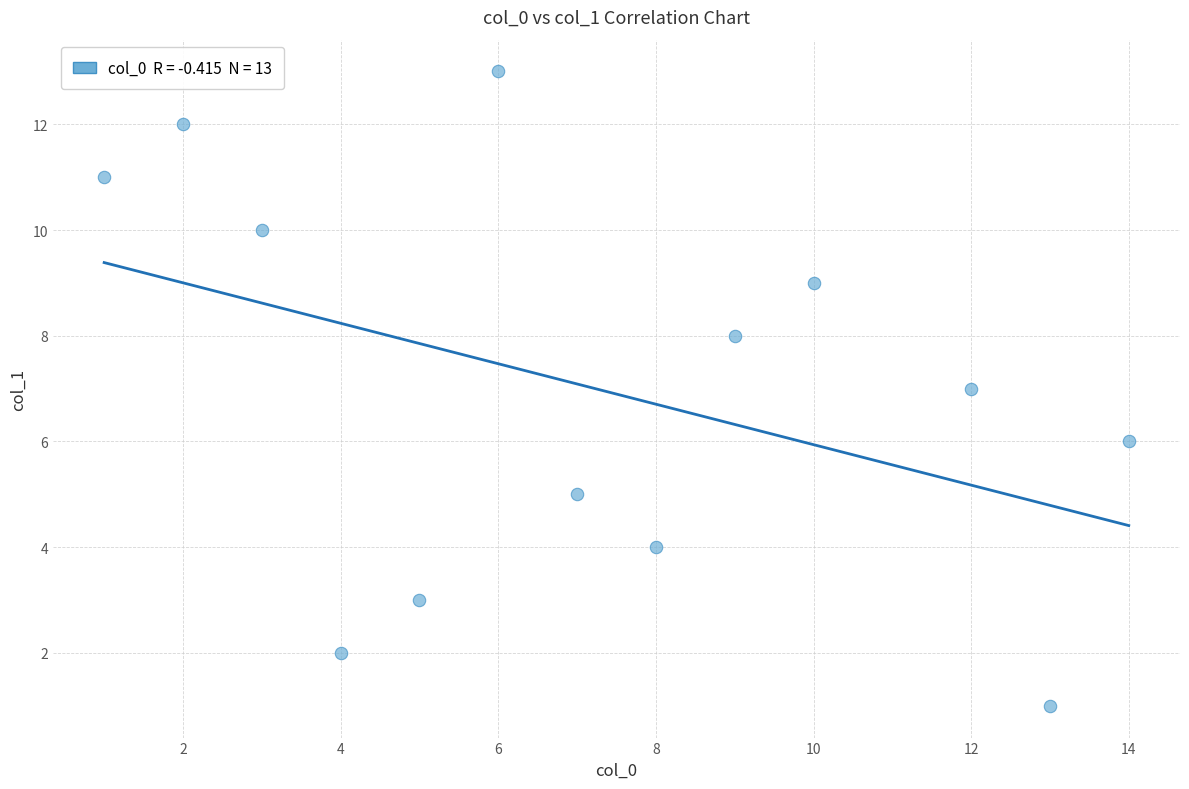

What is the range of Y values (max minus min)?

12